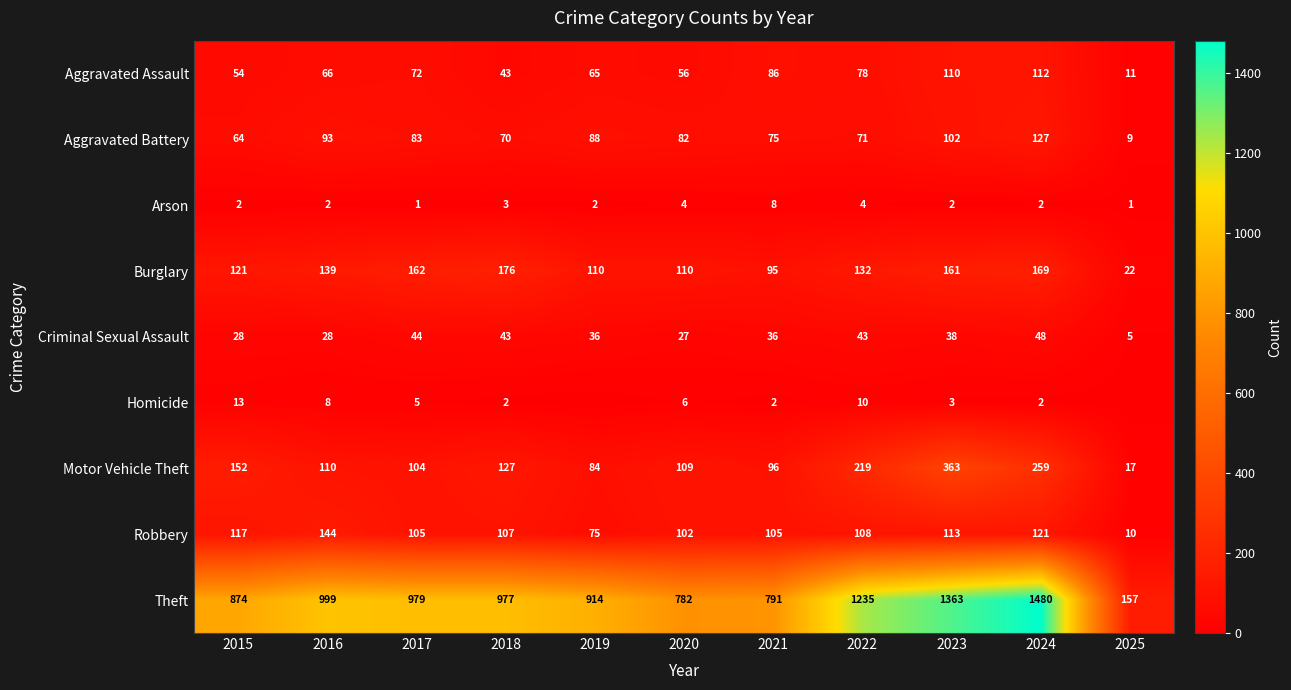

List the labels in order of Aggravated Battery value, smallest first.

2025, 2015, 2018, 2022, 2021, 2020, 2017, 2019, 2016, 2023, 2024